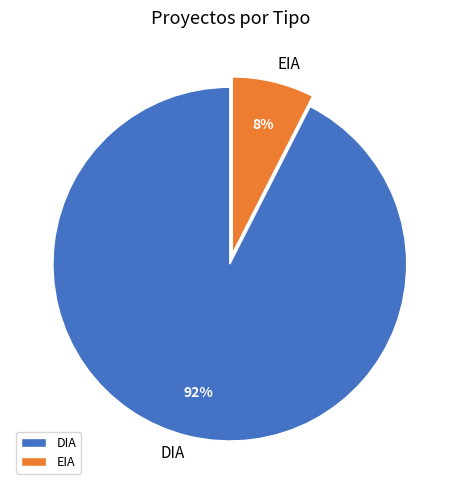

Rank the categories by value from lowest to highest.

EIA, DIA